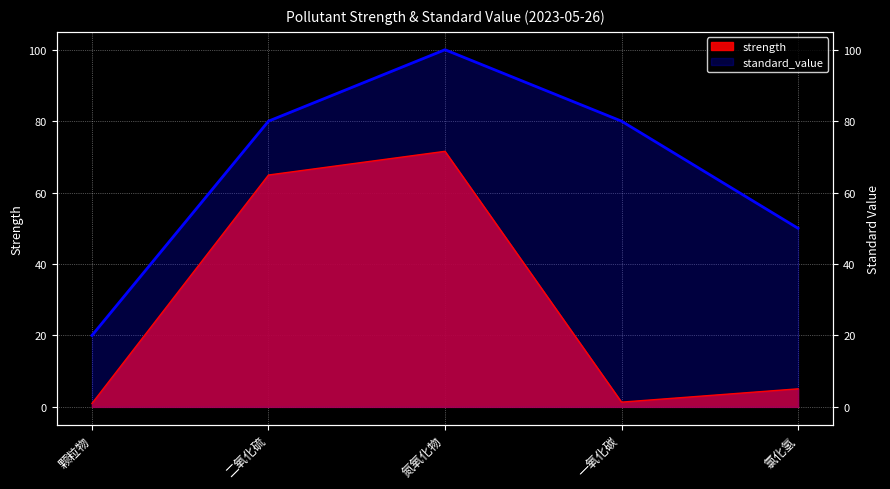

What is the difference between the second highest and minimum values in the standard_value series?

60.0